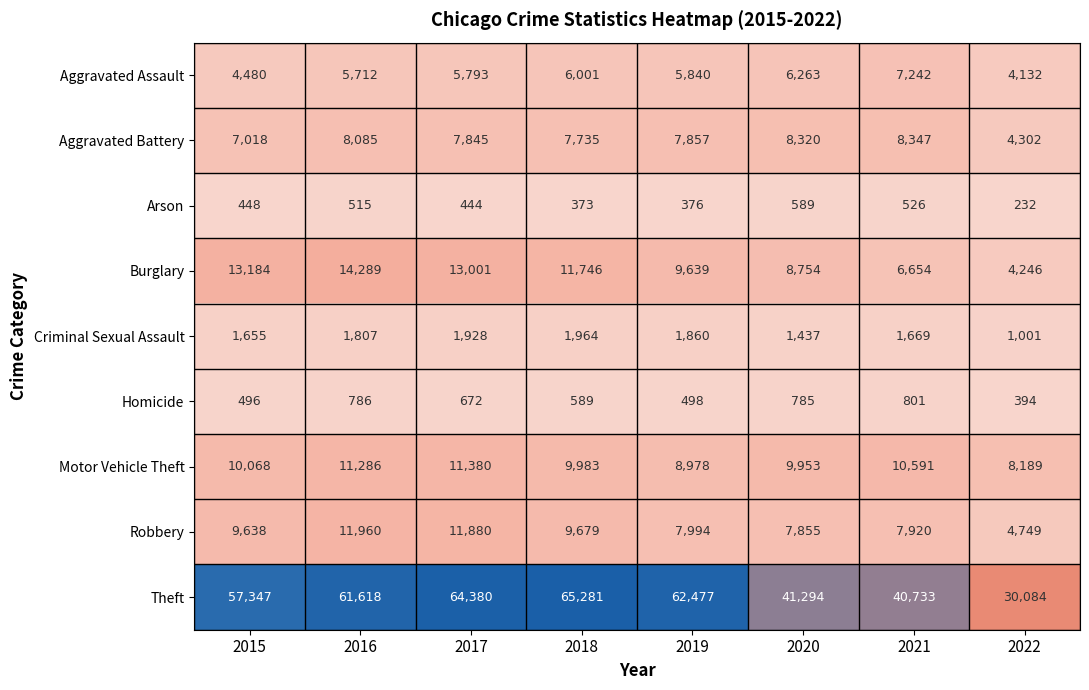

What is the maximum value shown in the chart?

65281